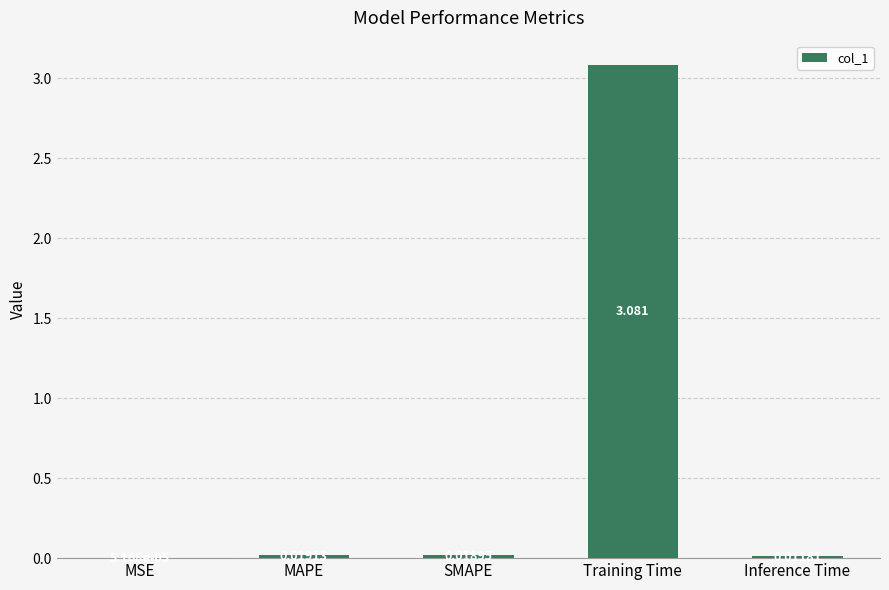

At which label is the value closest to 1?

MAPE